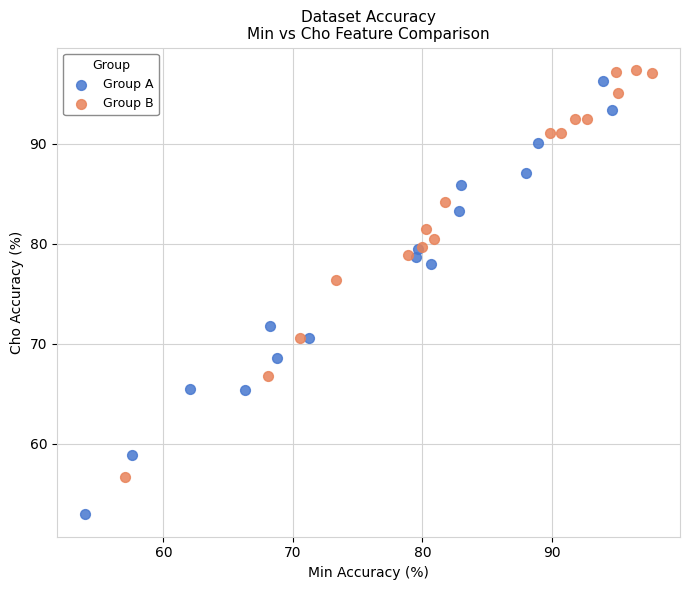

Which series reaches the minimum Y coordinate?

Group A